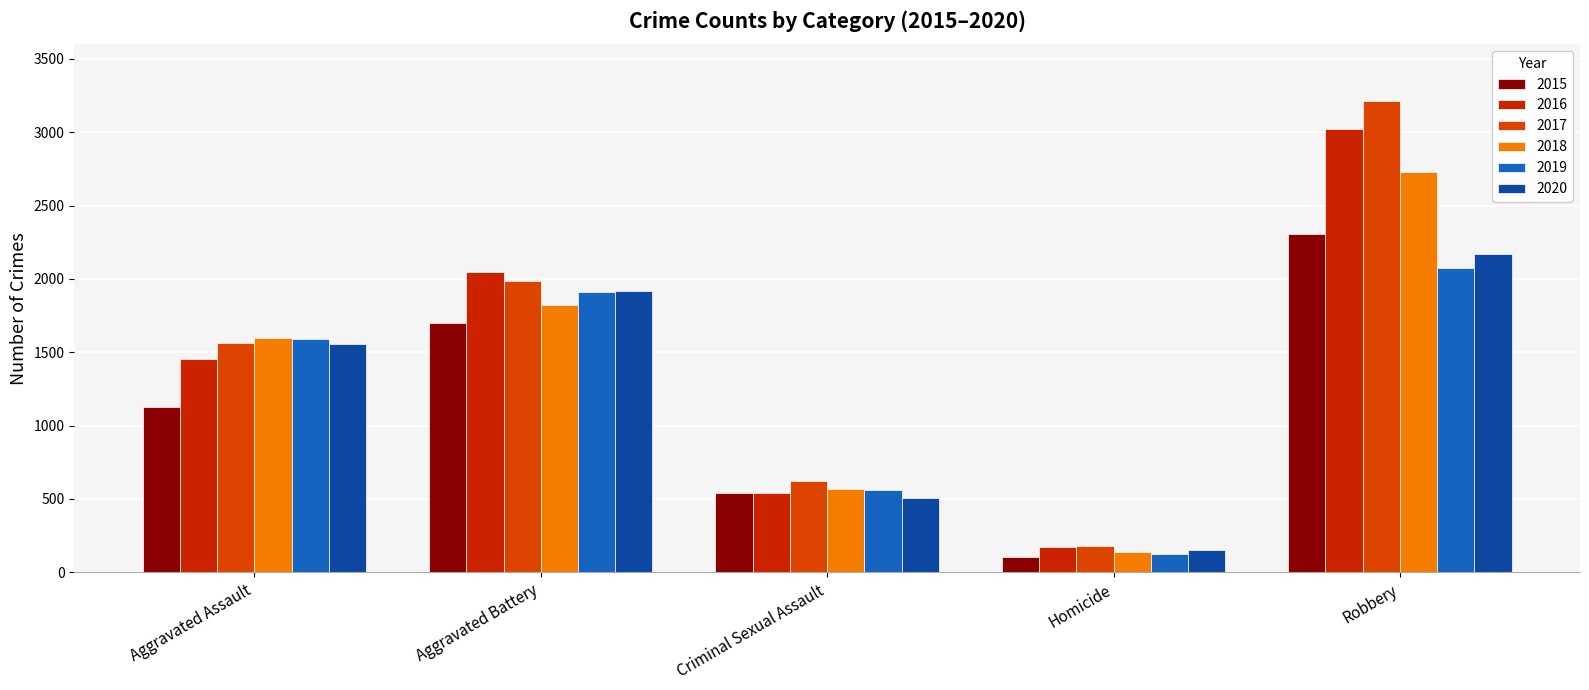

How many values in the 2019 series are below 1590?

2